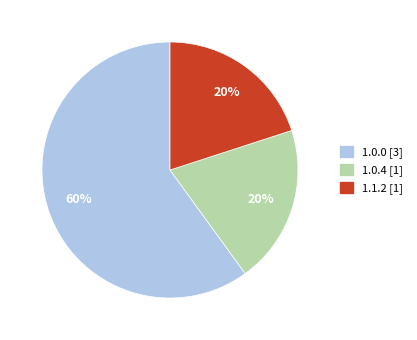

To the nearest percent, what is the difference between the largest and smallest slice percentages?

40%